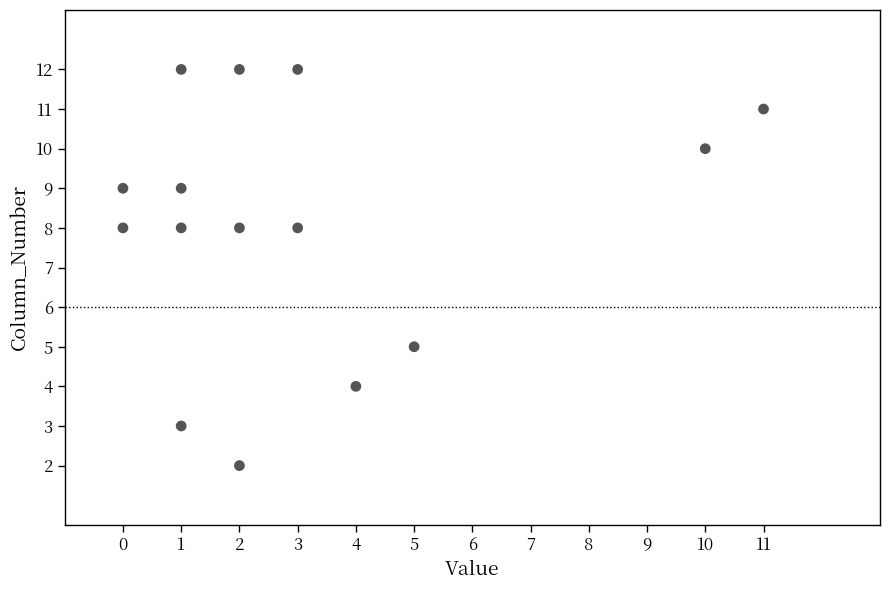

What is the range of X values (max minus min)?

11